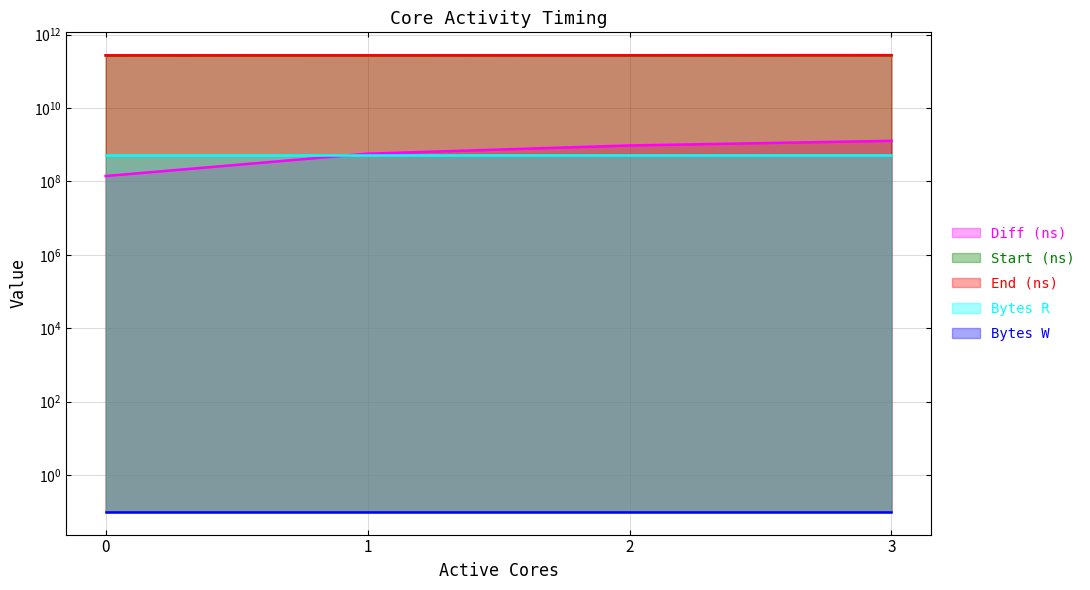

Which series has the largest total across all categories?

End (ns)